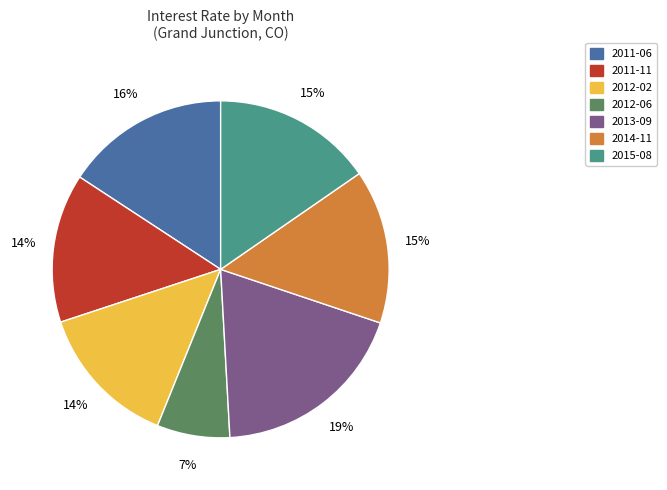

Count the number of slices in the pie.

7